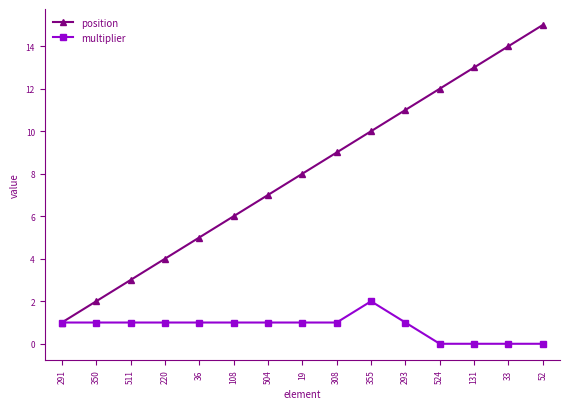

The multiplier series shows 1 at 108. True or false?

True